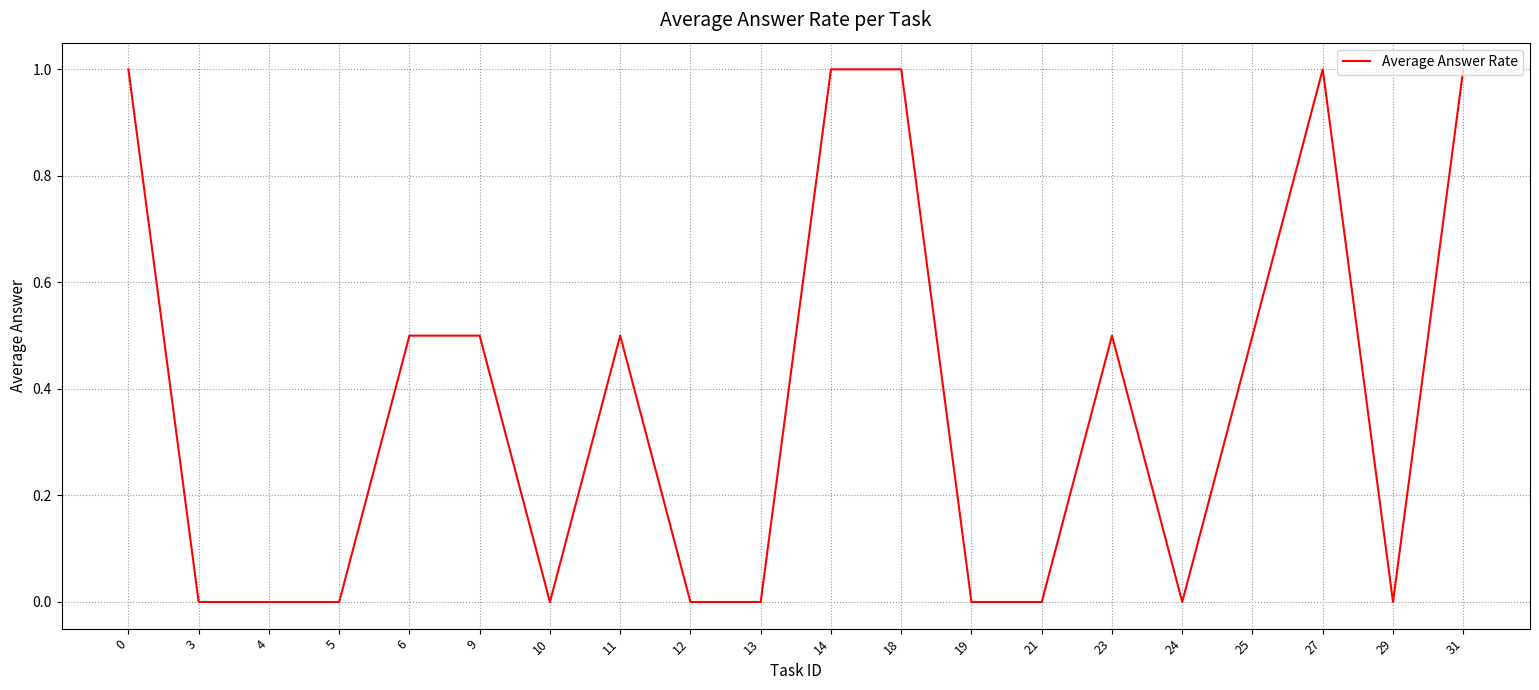

What is the greatest value displayed?

1.0